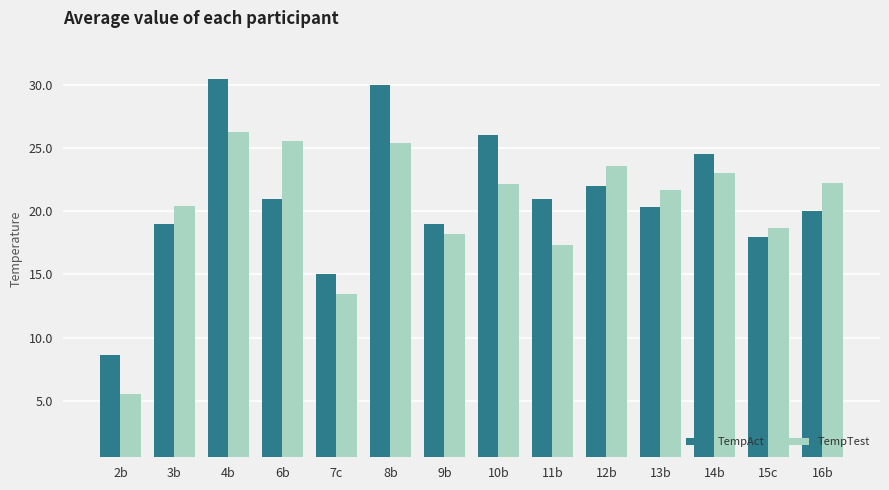

Rank the categories by TempAct value from lowest to highest.

2b, 7c, 15c, 3b, 9b, 16b, 13b, 6b, 11b, 12b, 14b, 10b, 8b, 4b